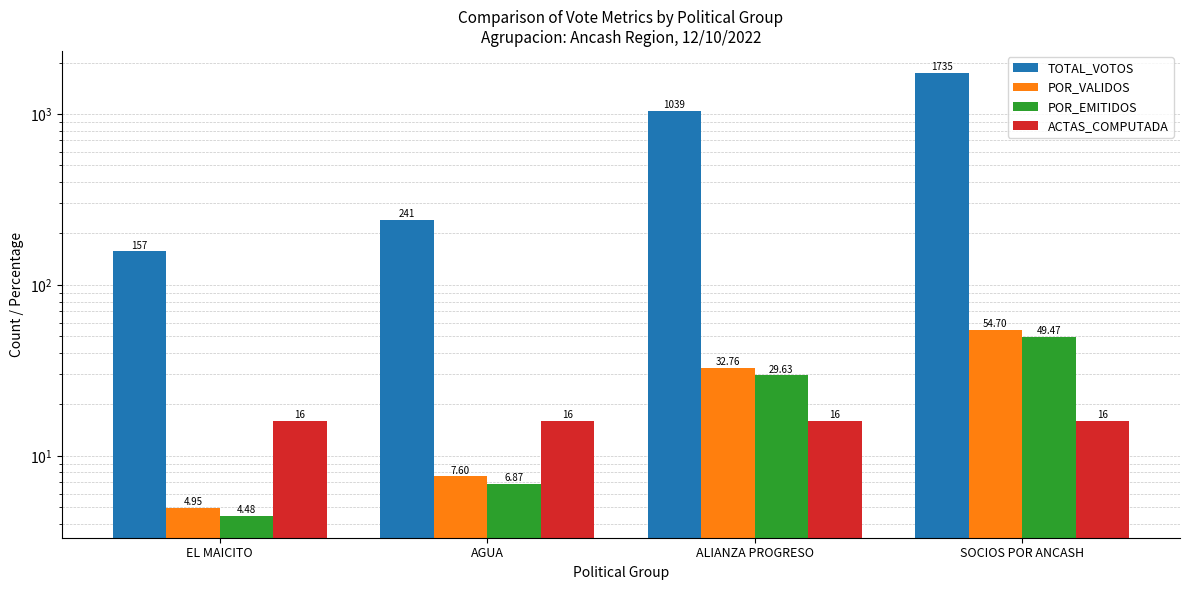

Which has a higher value, AGUA or ALIANZA PROGRESO?

ALIANZA PROGRESO